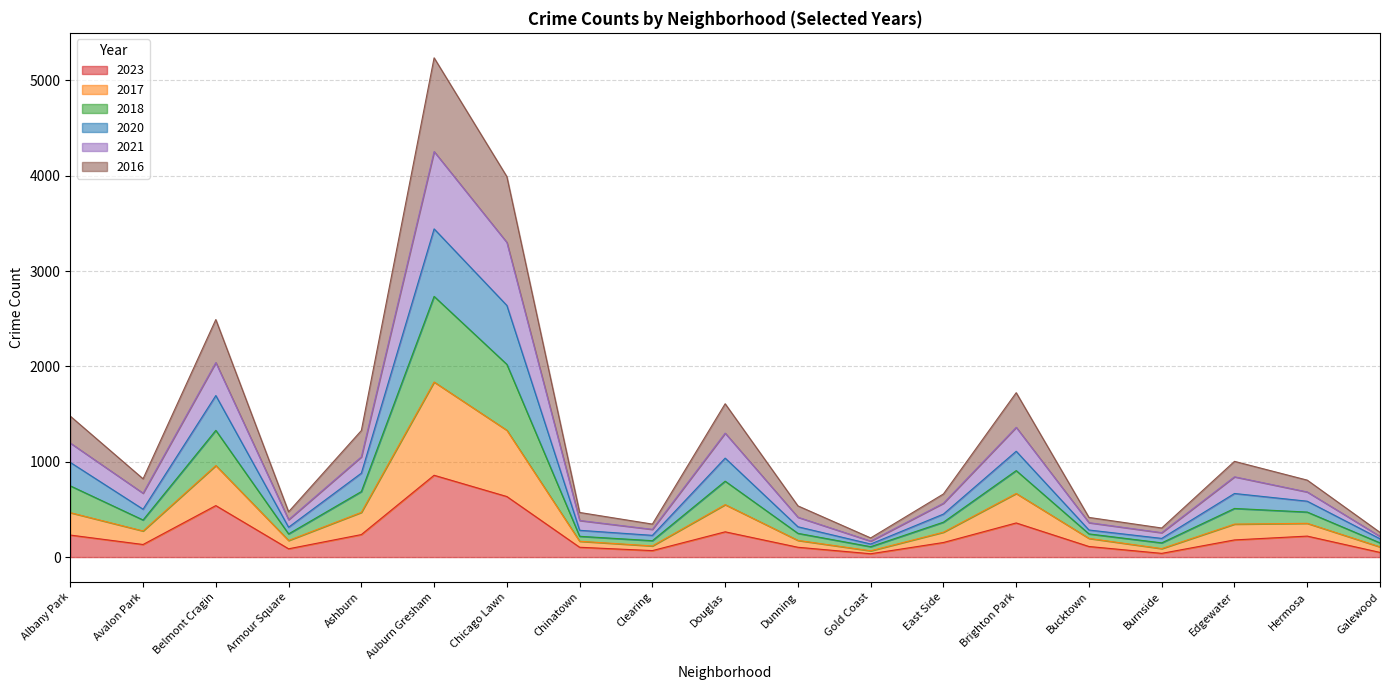

Which category has the highest value in the 2023 series?

Auburn Gresham